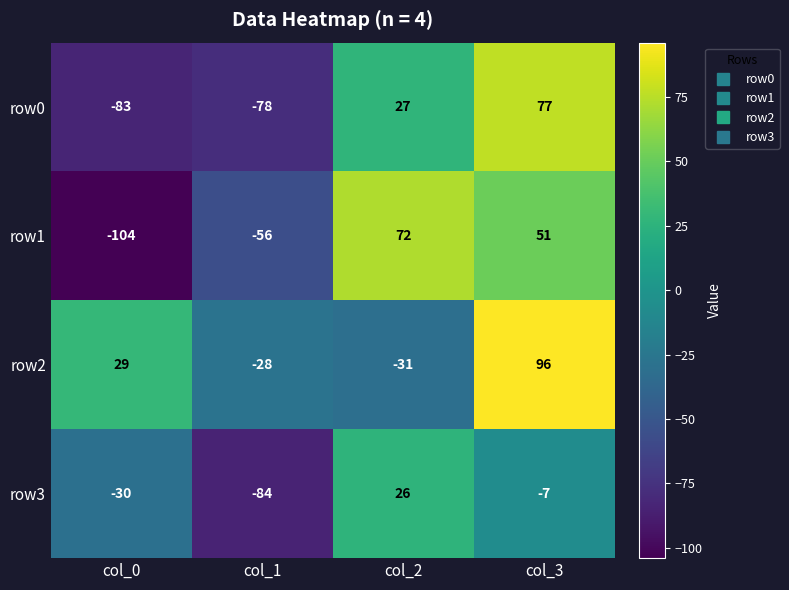

What is the total value across all series at col_1?

-246